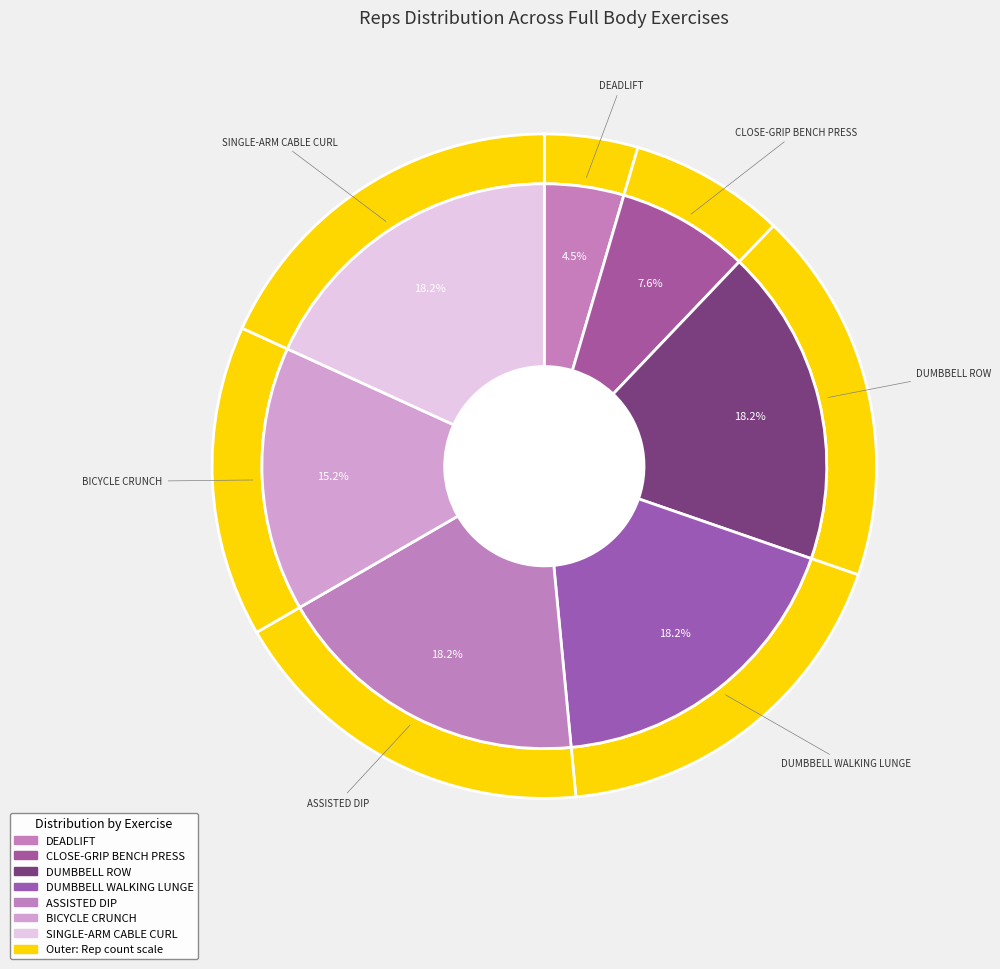

How many segments does this pie chart have?

7